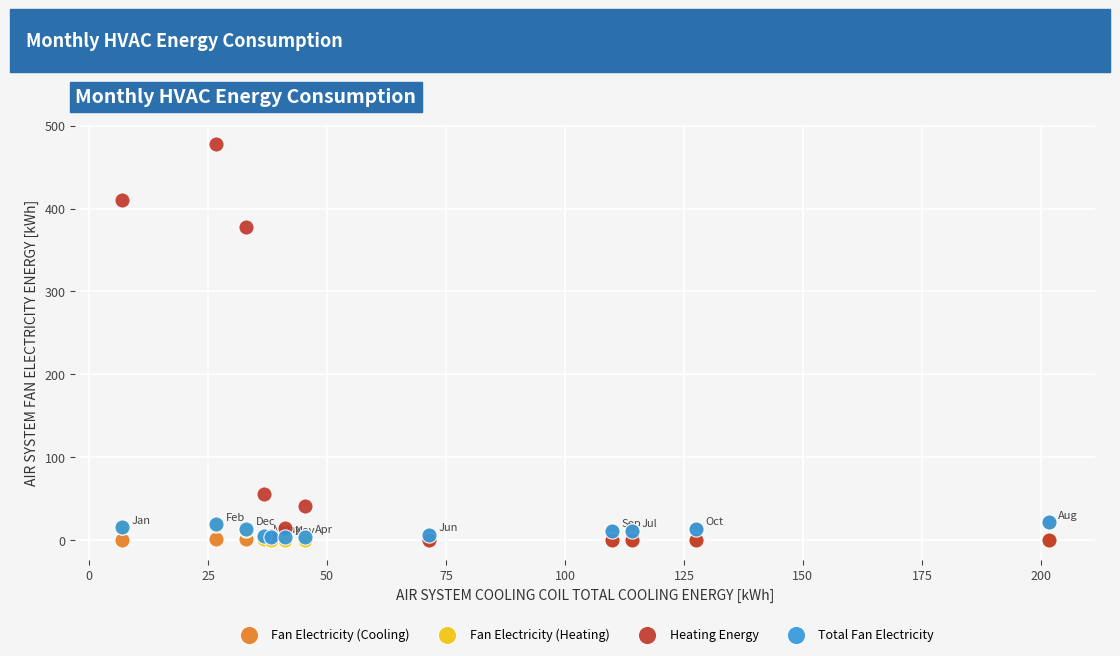

Across all series, what Y value is closest to 238?

377.3